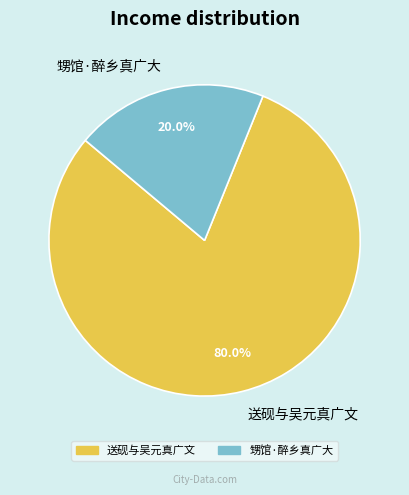

Count the number of slices in the pie.

2